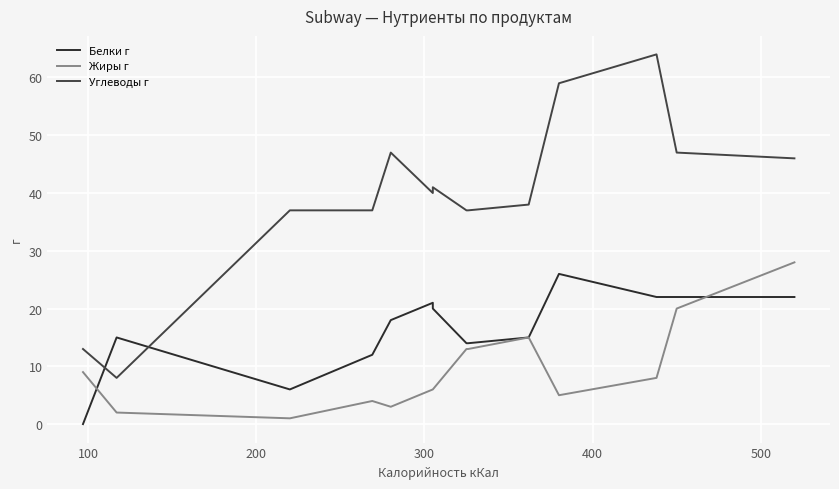

Does the chart display data point markers on the line(s)?

No